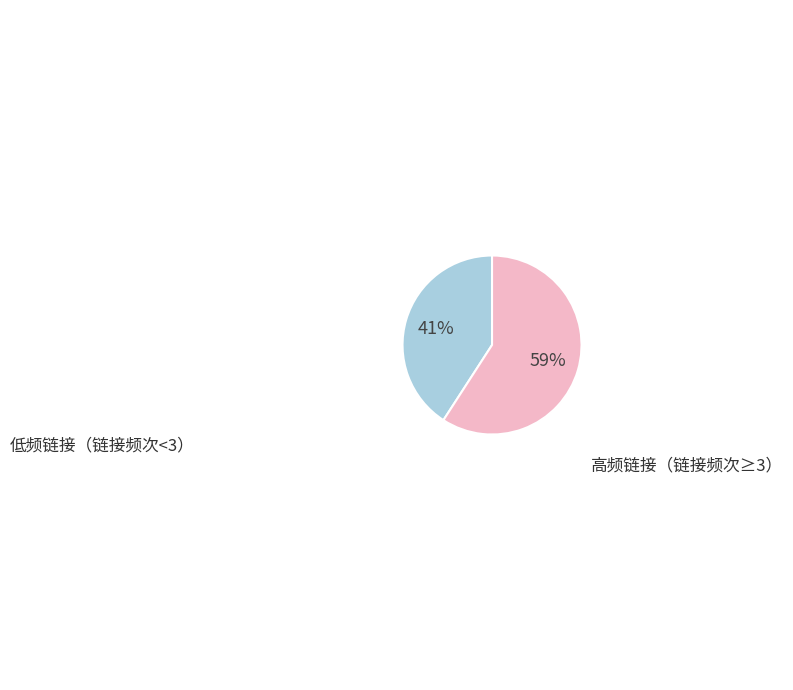

Is there a majority slice in this chart?

Yes